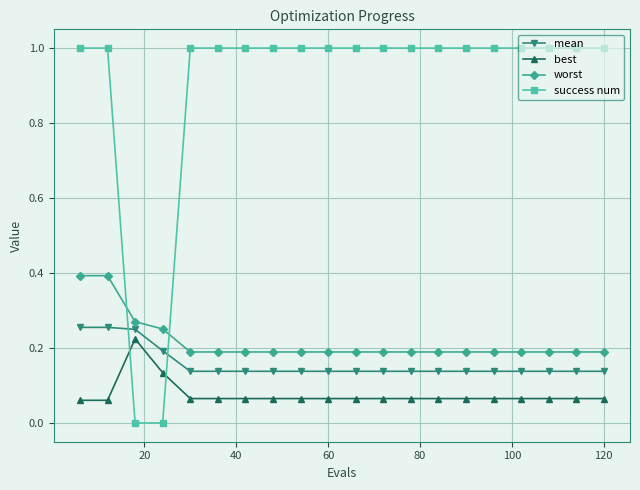

True or false: worst and best intersect in this chart.

False